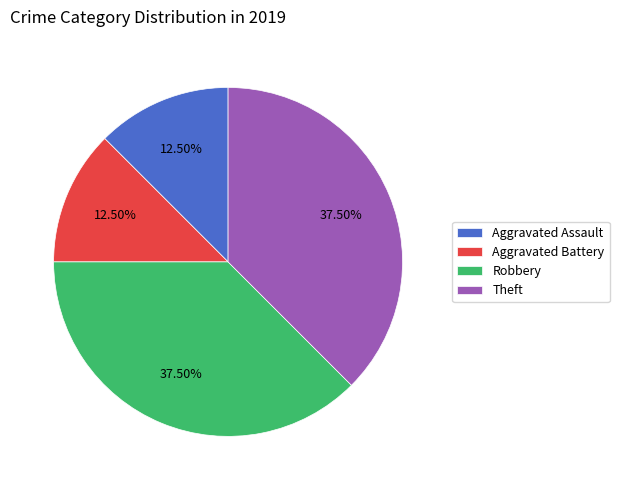

Approximately how many times larger is the value at Aggravated Battery compared to Robbery?

0.3